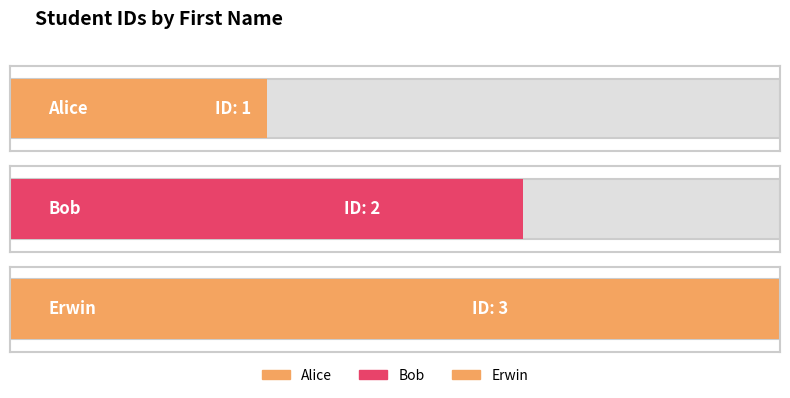

Which has a higher value, Erwin or Alice?

Erwin